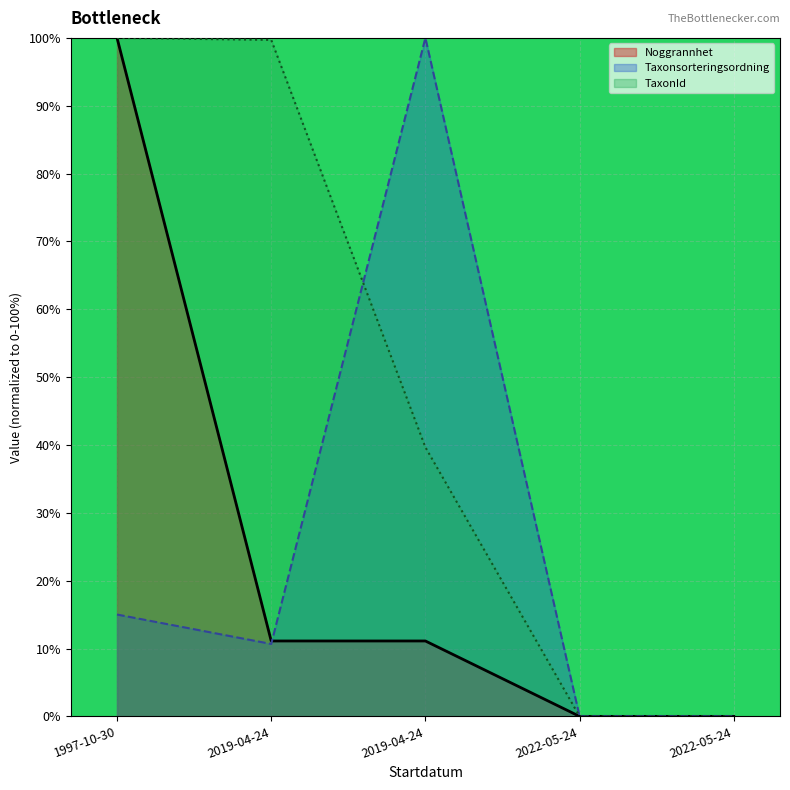

Reading left to right, transcribe all the data shown in this chart.

Noggrannhet: 100.0	11.1	11.1	0.0	0.0
Taxonsorteringsordning: 15.0	10.7	100.0	0.0	0.0
TaxonId: 100.0	99.7	39.7	0.0	0.0